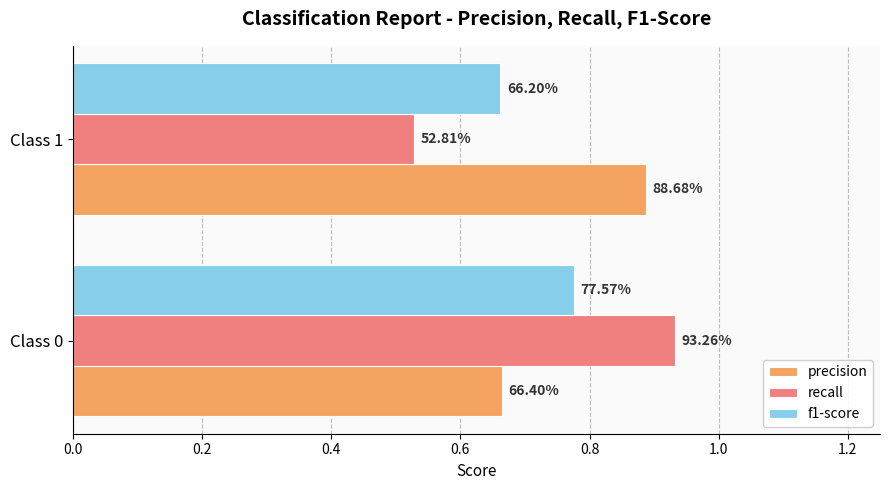

What are all the series names shown in the legend?

precision, recall, f1-score